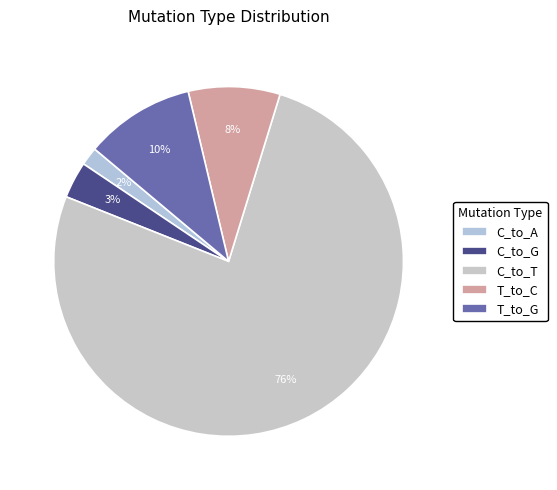

Count the number of slices in the pie.

5